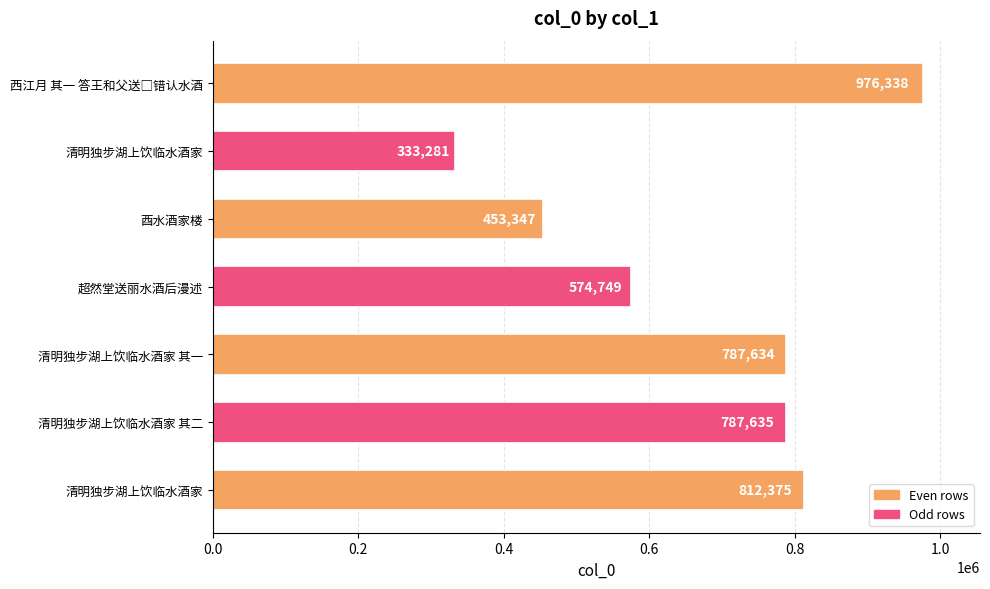

What is the minimum value shown in the chart?

333281